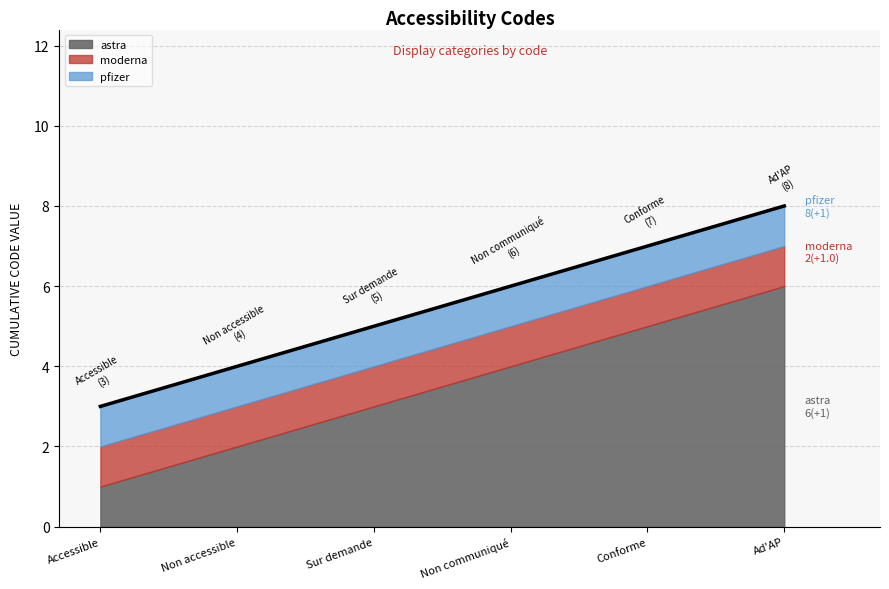

Reading right to left, list all the values displayed in this chart.

8	7	6	5	4	3